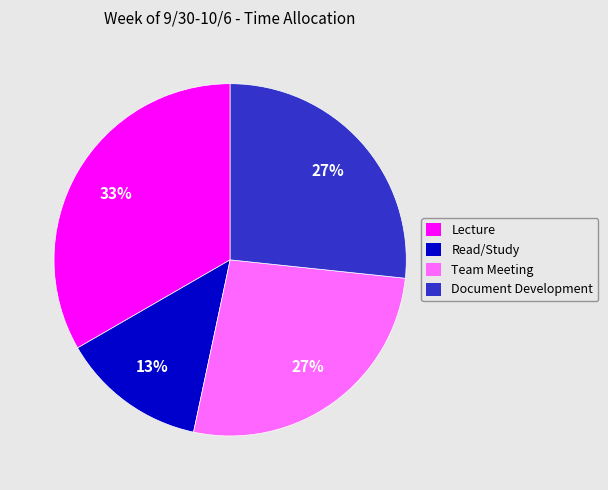

How many slices are in this pie chart?

4